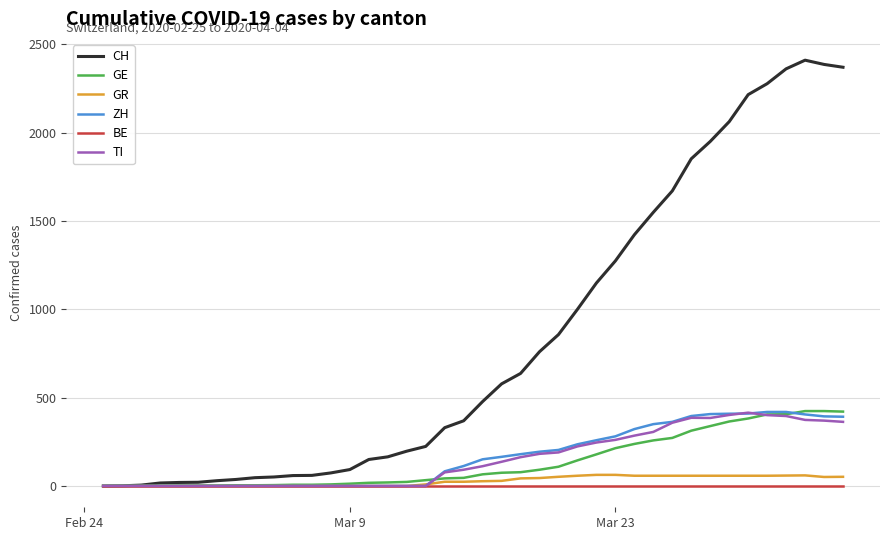

Which series has the largest total across all categories?

CH